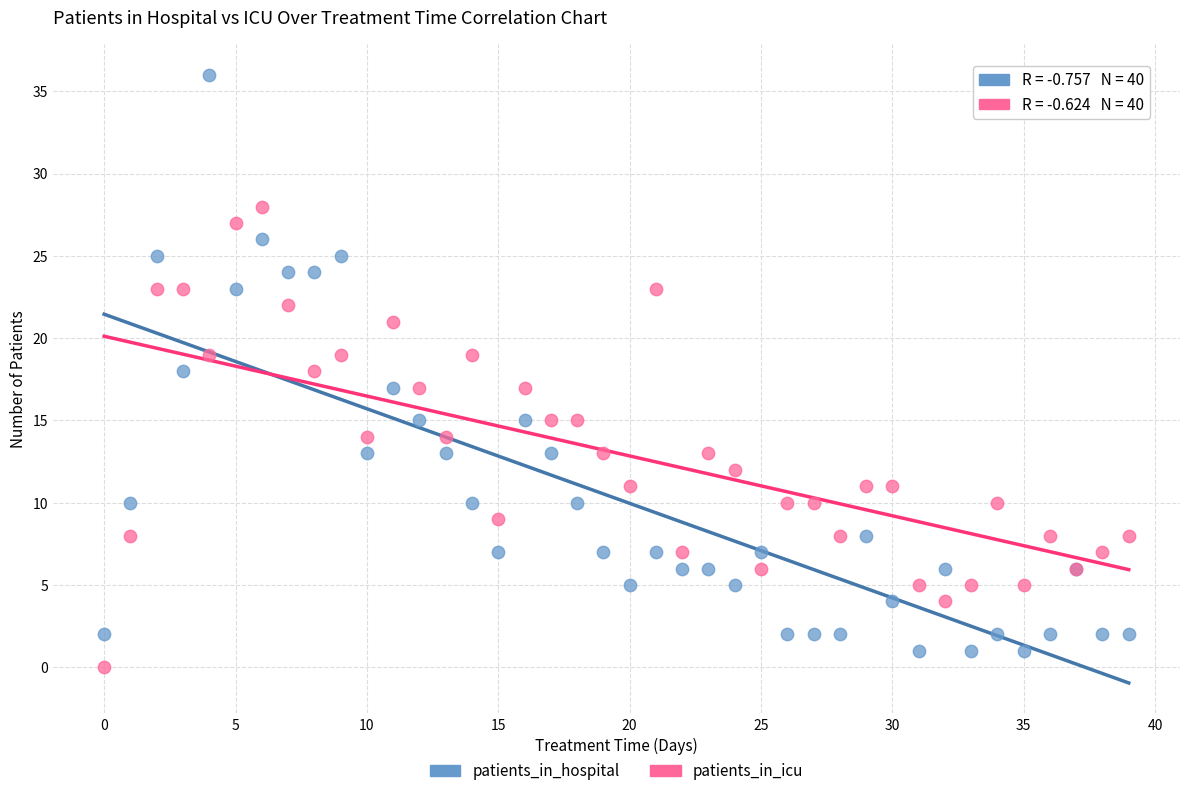

Which series has the largest Y range (max minus min)?

patients_in_hospital